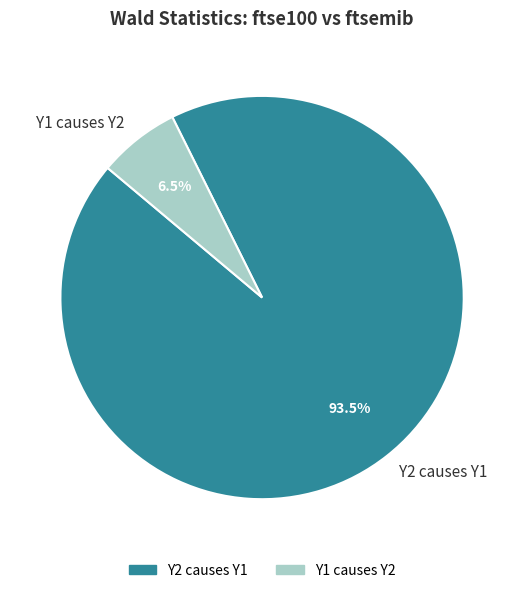

Which category has the smallest portion of the pie?

Y1 causes Y2